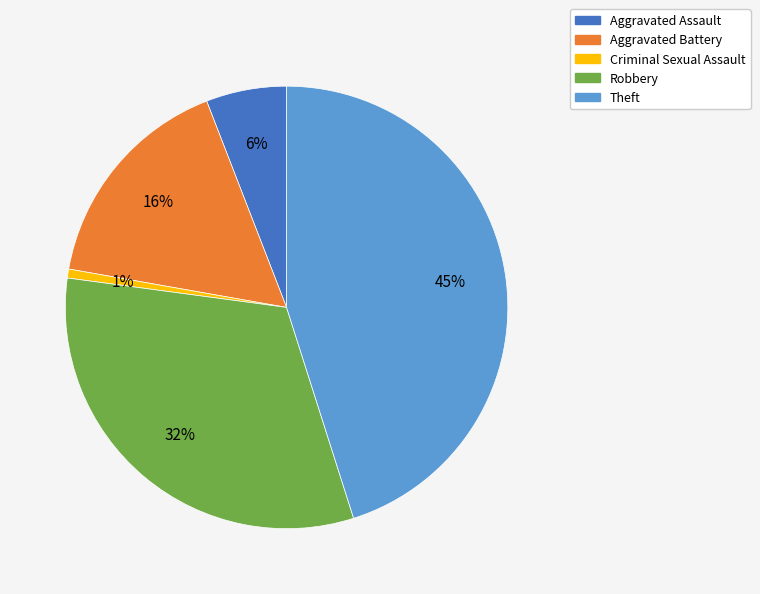

Which slice is the smallest?

Criminal Sexual Assault